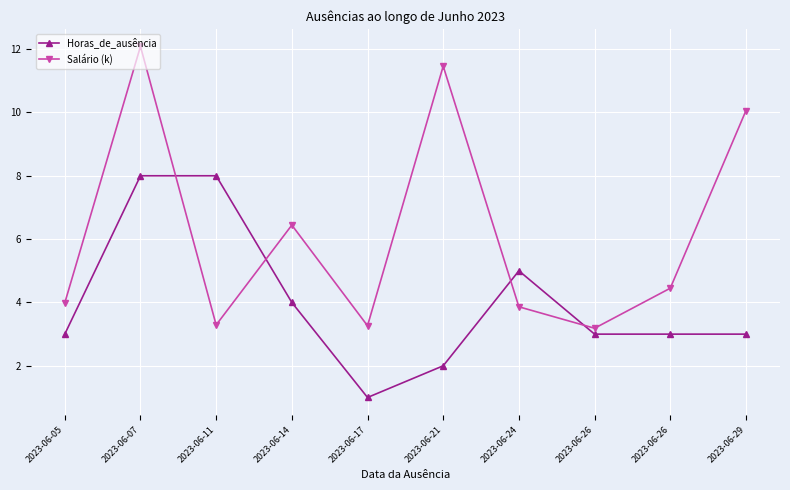

What are all the series names shown in the legend?

Horas_de_ausência, Salário (k)